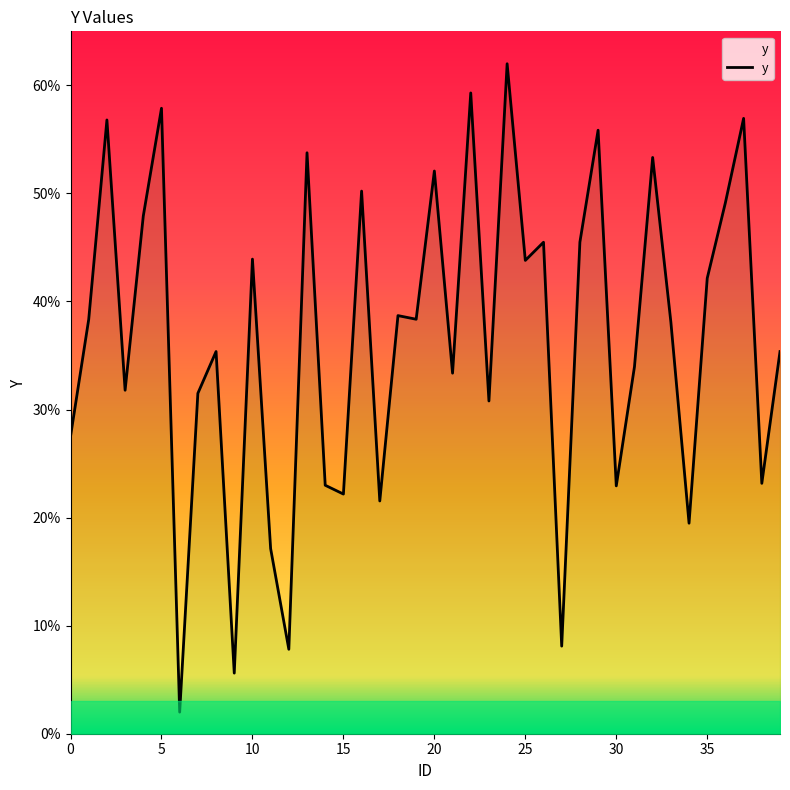

Approximately how many times larger is the value at 13 compared to 22?

0.9